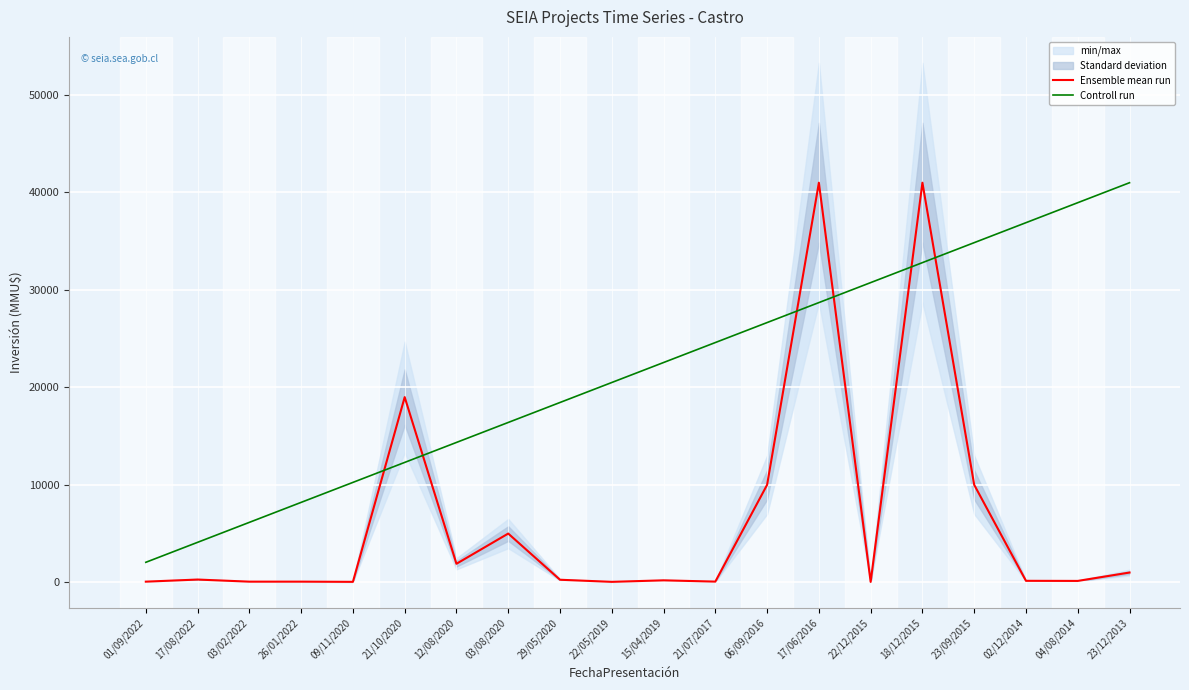

True or false: Ensemble mean run has a value of 13922 at 06/09/2016.

False